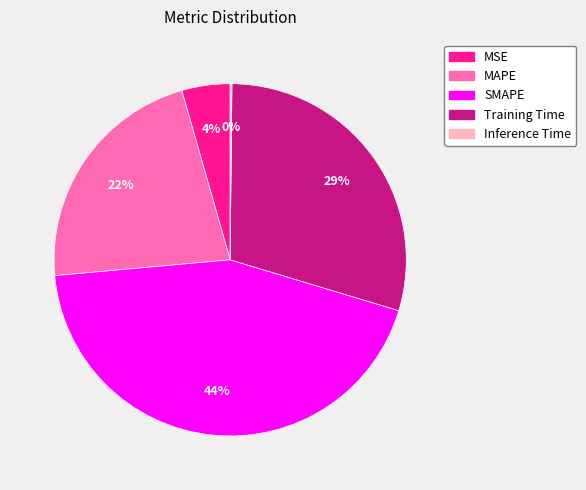

Which slice is the largest?

SMAPE